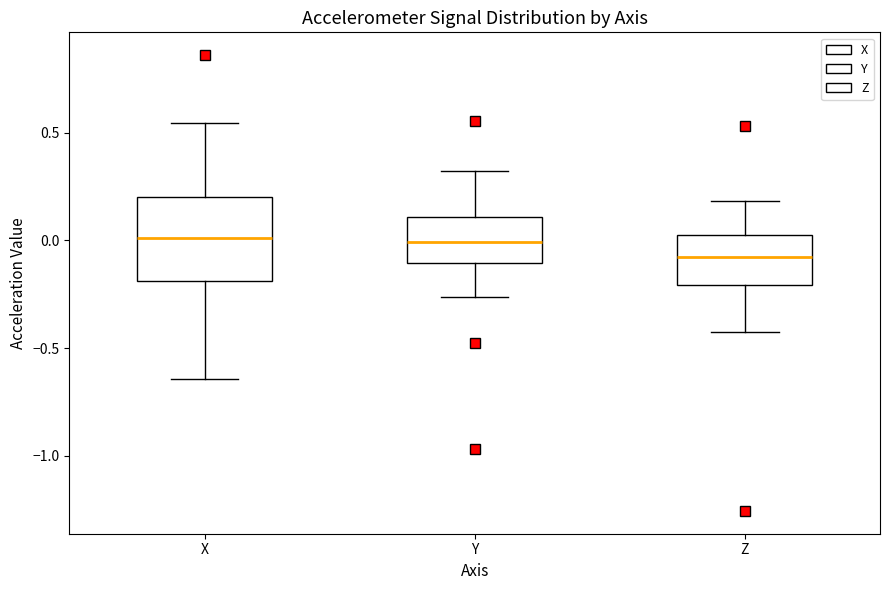

Reading left to right, read every box against the y-axis: the position of its median line, the range the box covers, and the ends of its whiskers. The values are not printed on the chart, so give them approximately, as read against the axis.

X: median 0.00, box -0.20 to 0.20, whiskers -0.65 to 0.55
Y: median 0.00, box -0.10 to 0.10, whiskers -0.25 to 0.30
Z: median -0.10, box -0.20 to 0.00, whiskers -0.40 to 0.20